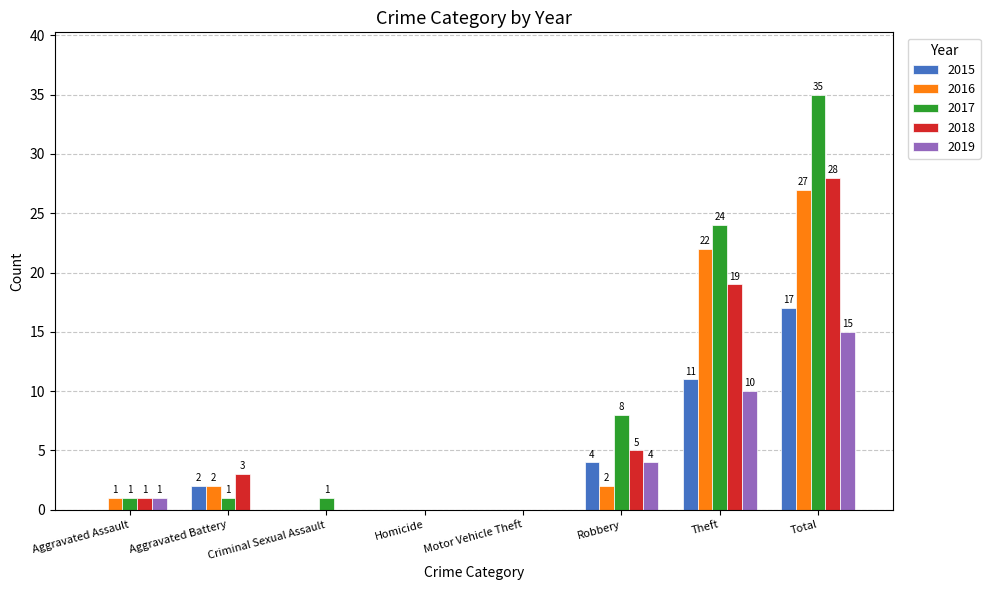

How many values in 2019 are above zero?

4